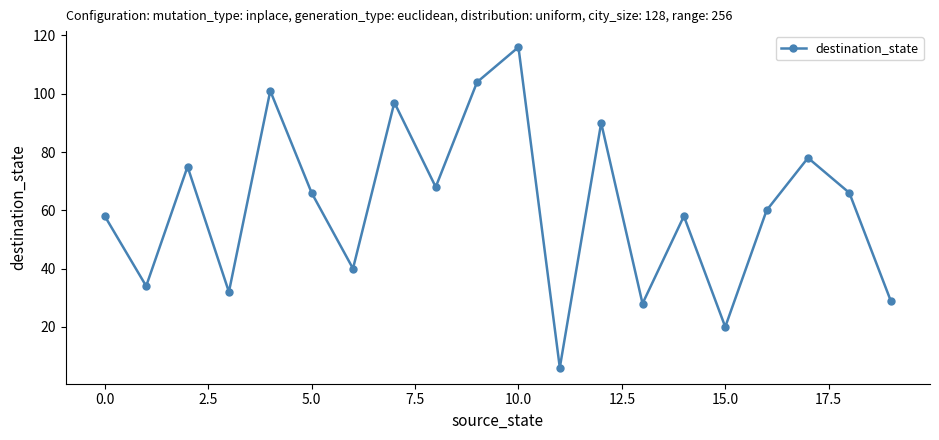

What is the average value?

61